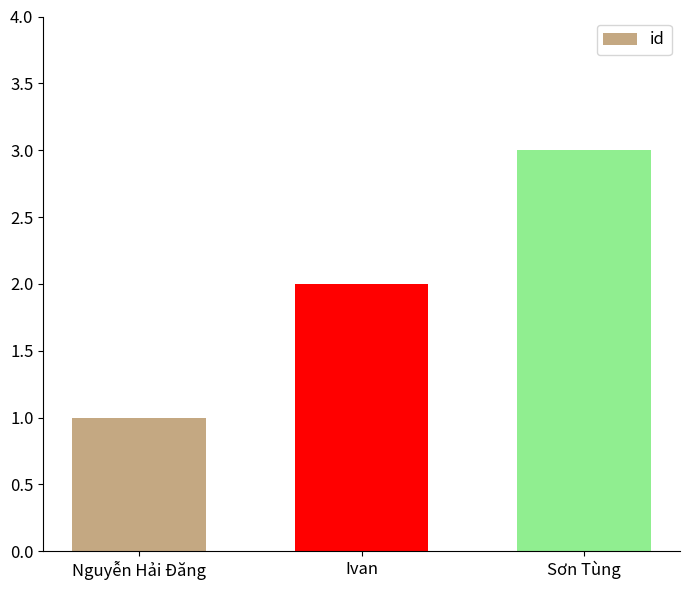

The value at Nguyễn Hải Đăng is 1. True or false?

True